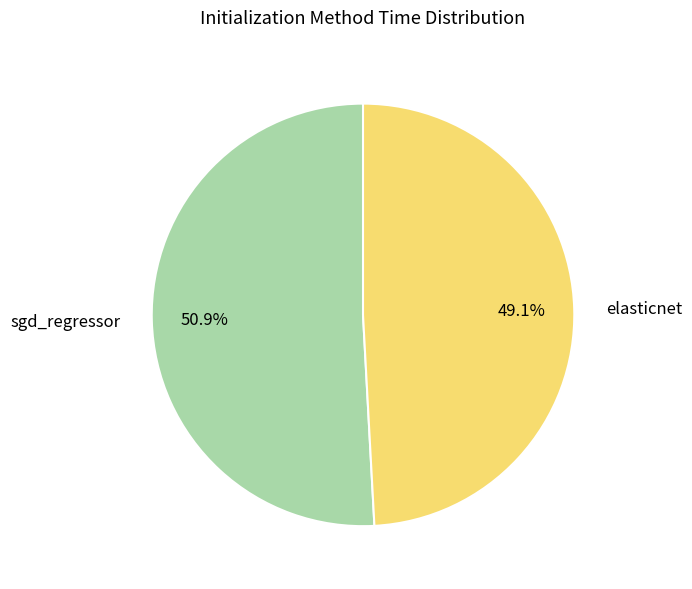

To the nearest percent, what is the difference between the largest and smallest slice percentages?

2%